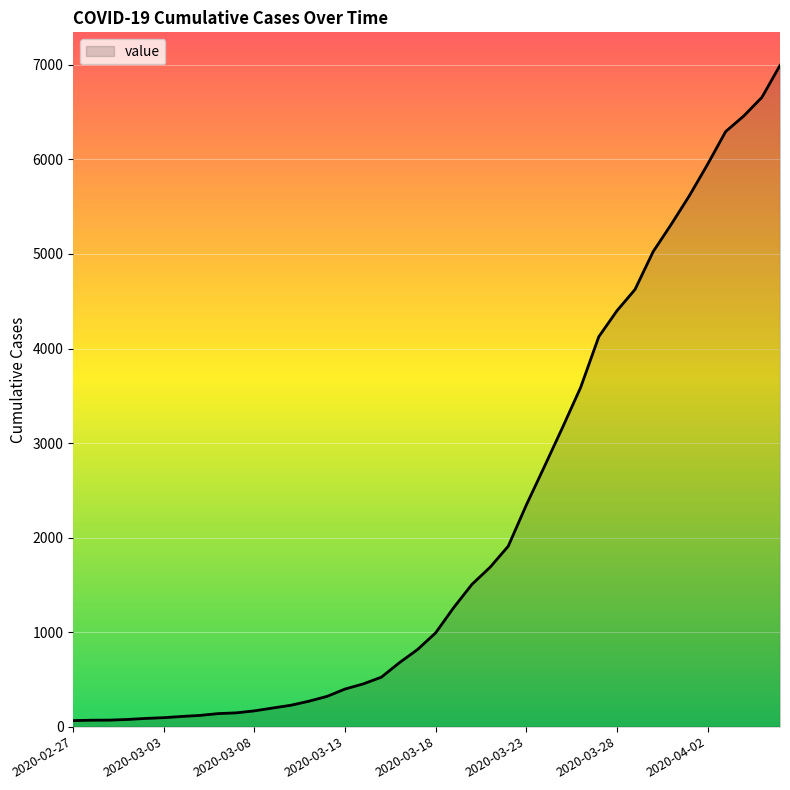

What is the greatest value displayed?

6995